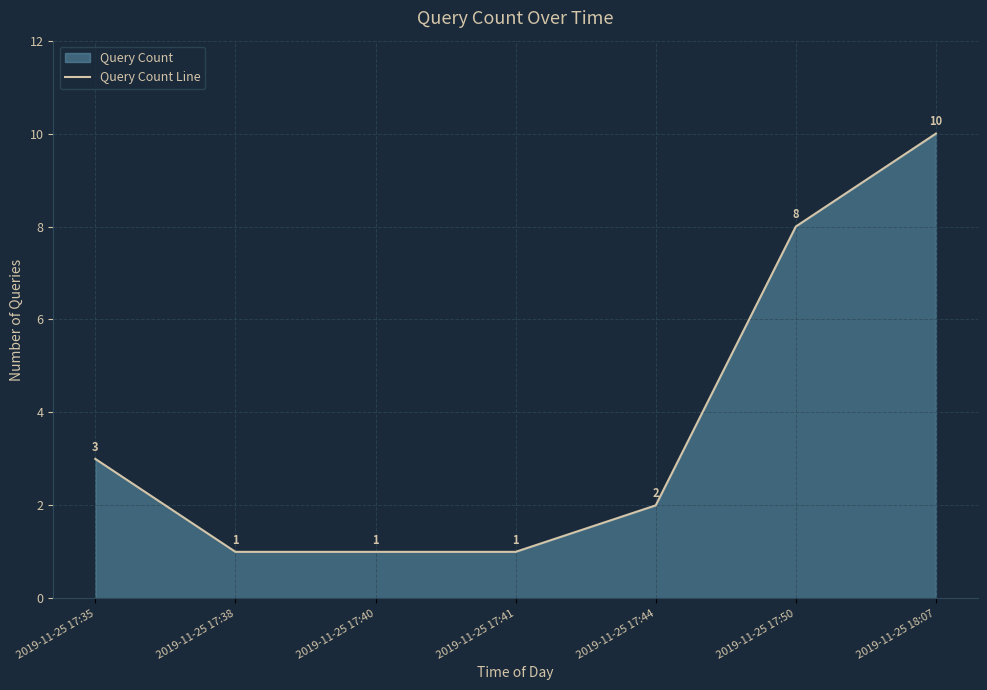

Reading left to right, what are all the values shown in this chart?

2019-11-25 17:35=3	2019-11-25 17:38=1	2019-11-25 17:40=1	2019-11-25 17:41=1	2019-11-25 17:44=2	2019-11-25 17:50=8	2019-11-25 18:07=10